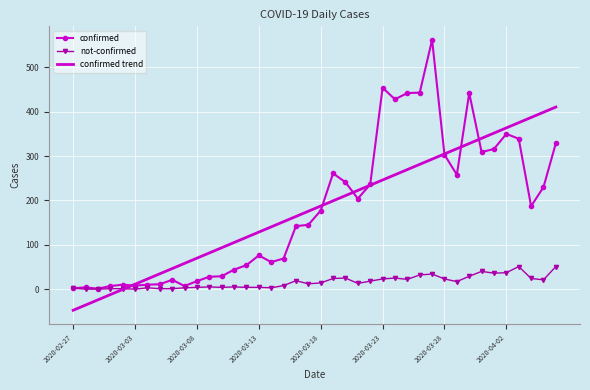

List the series in order of their peak value, lowest first.

not-confirmed, confirmed trend, confirmed